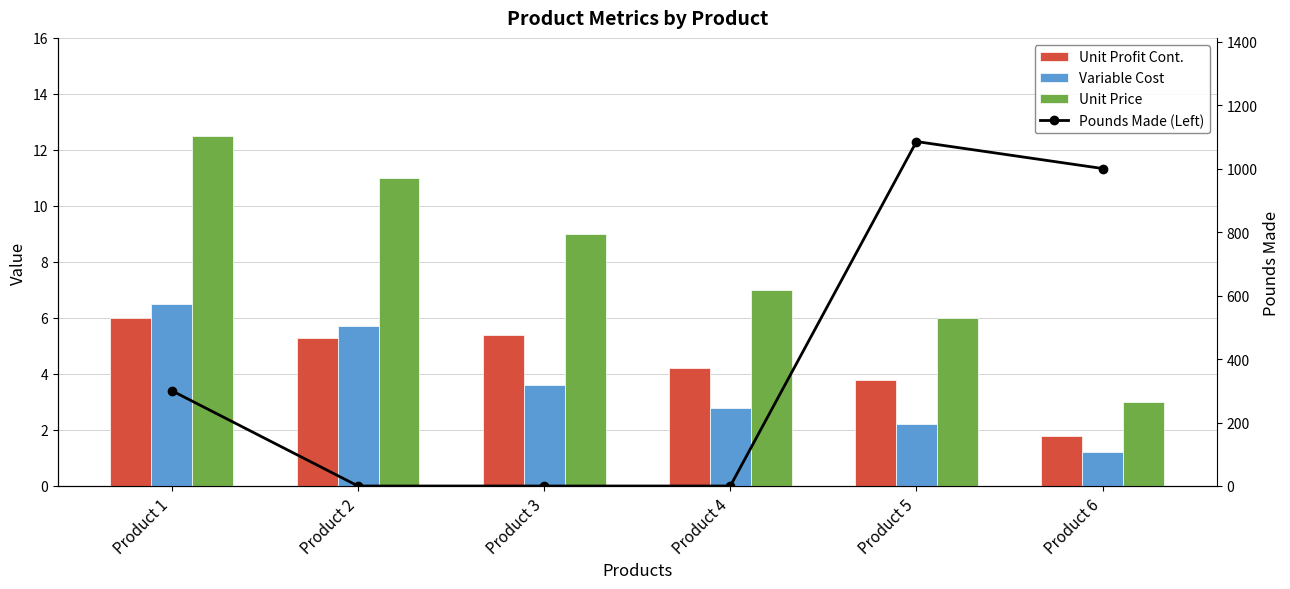

Between Product 1 and Product 4, which series saw the biggest shift?

Pounds Made (Left)